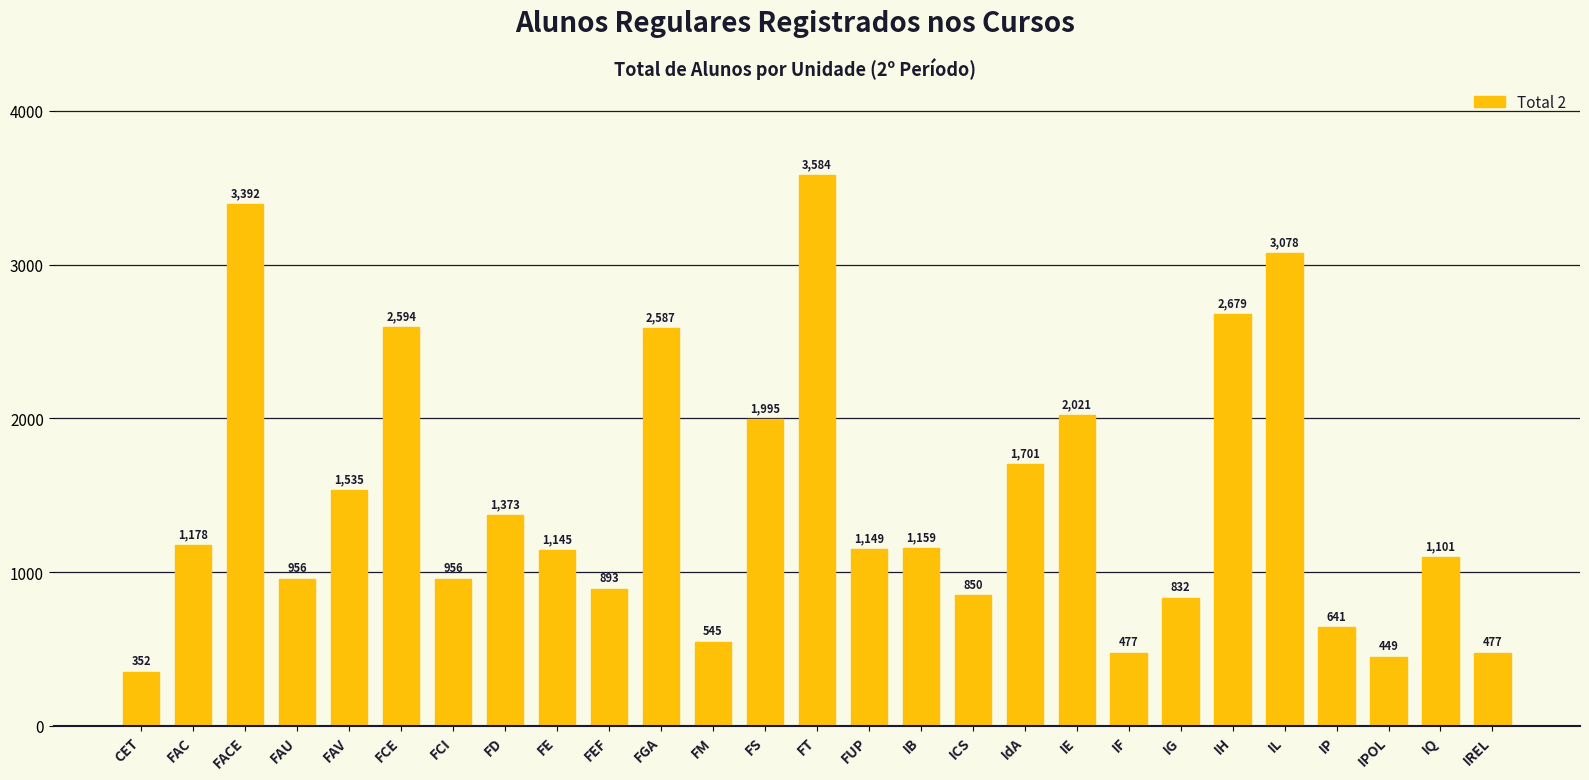

True or false: the data shows 1701 at IdA.

True